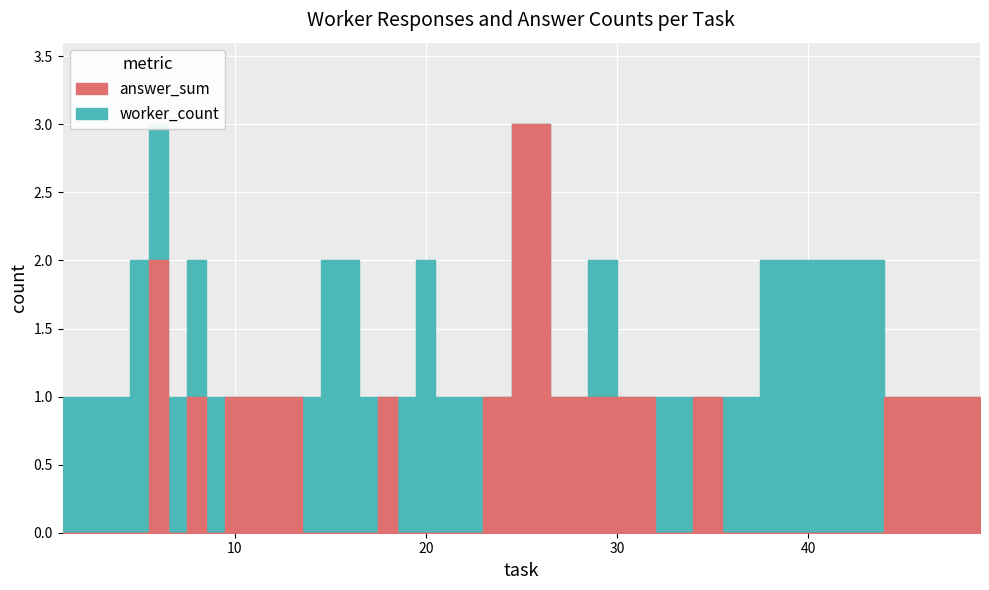

How many worker_count values are between 2 and 3?

17